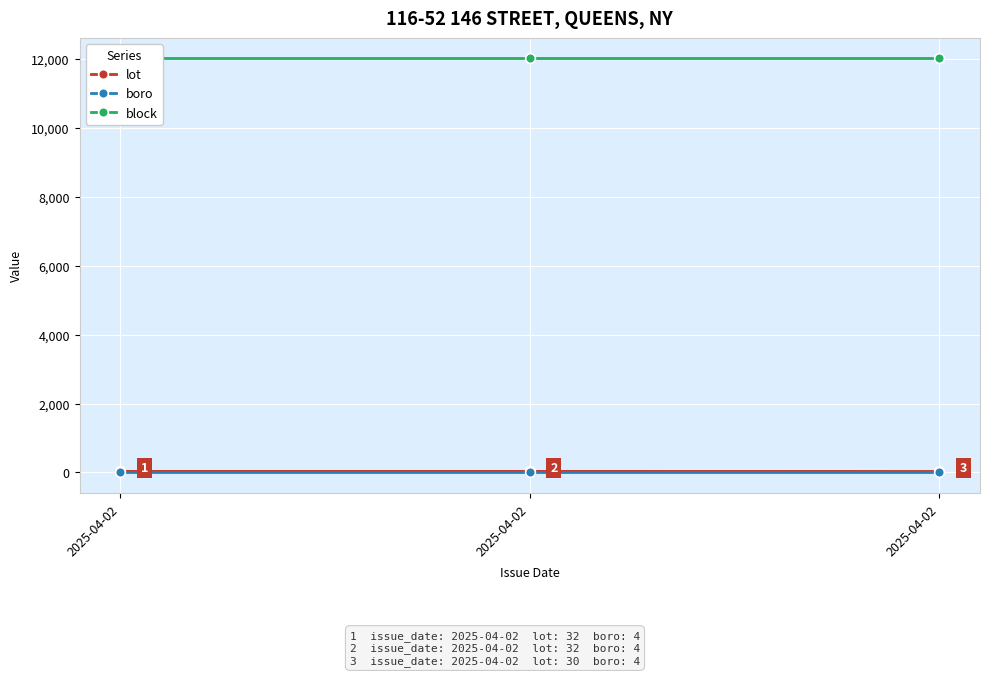

Which category has the lowest value across all series?

2025-04-02